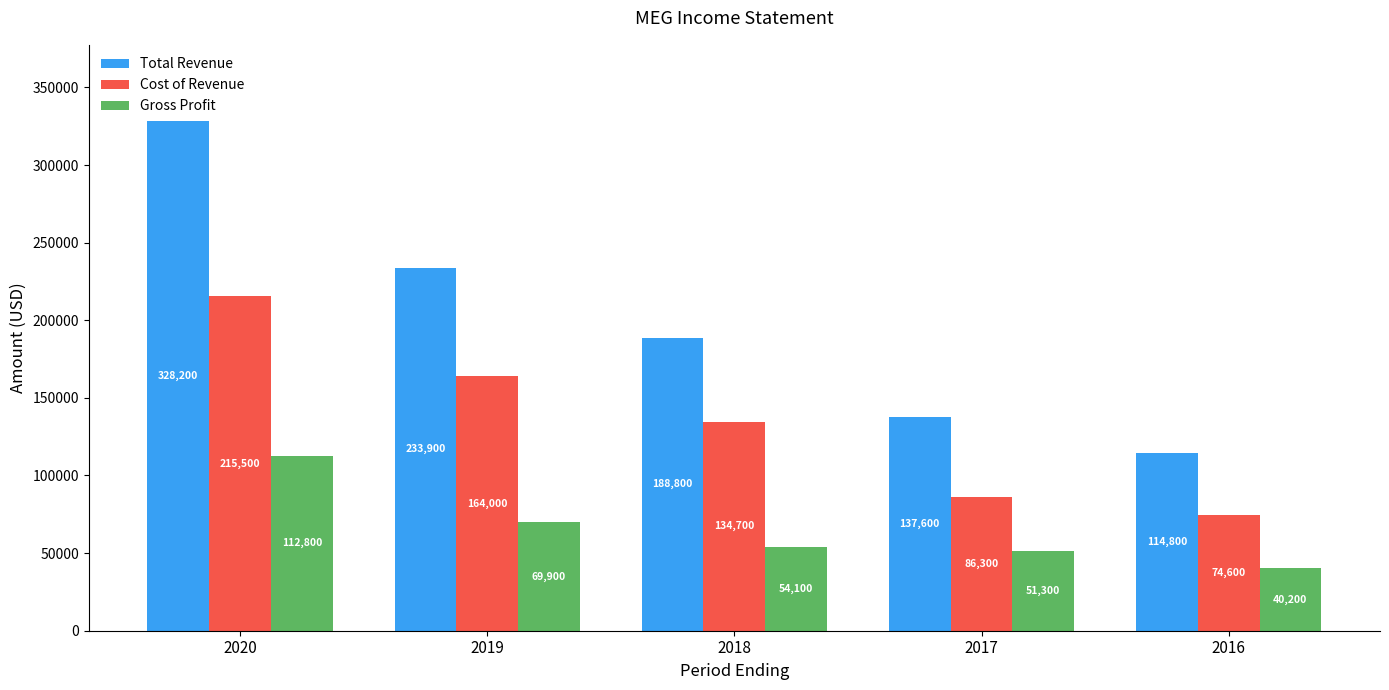

Rank the series by their maximum value, from highest to lowest.

Total Revenue, Cost of Revenue, Gross Profit